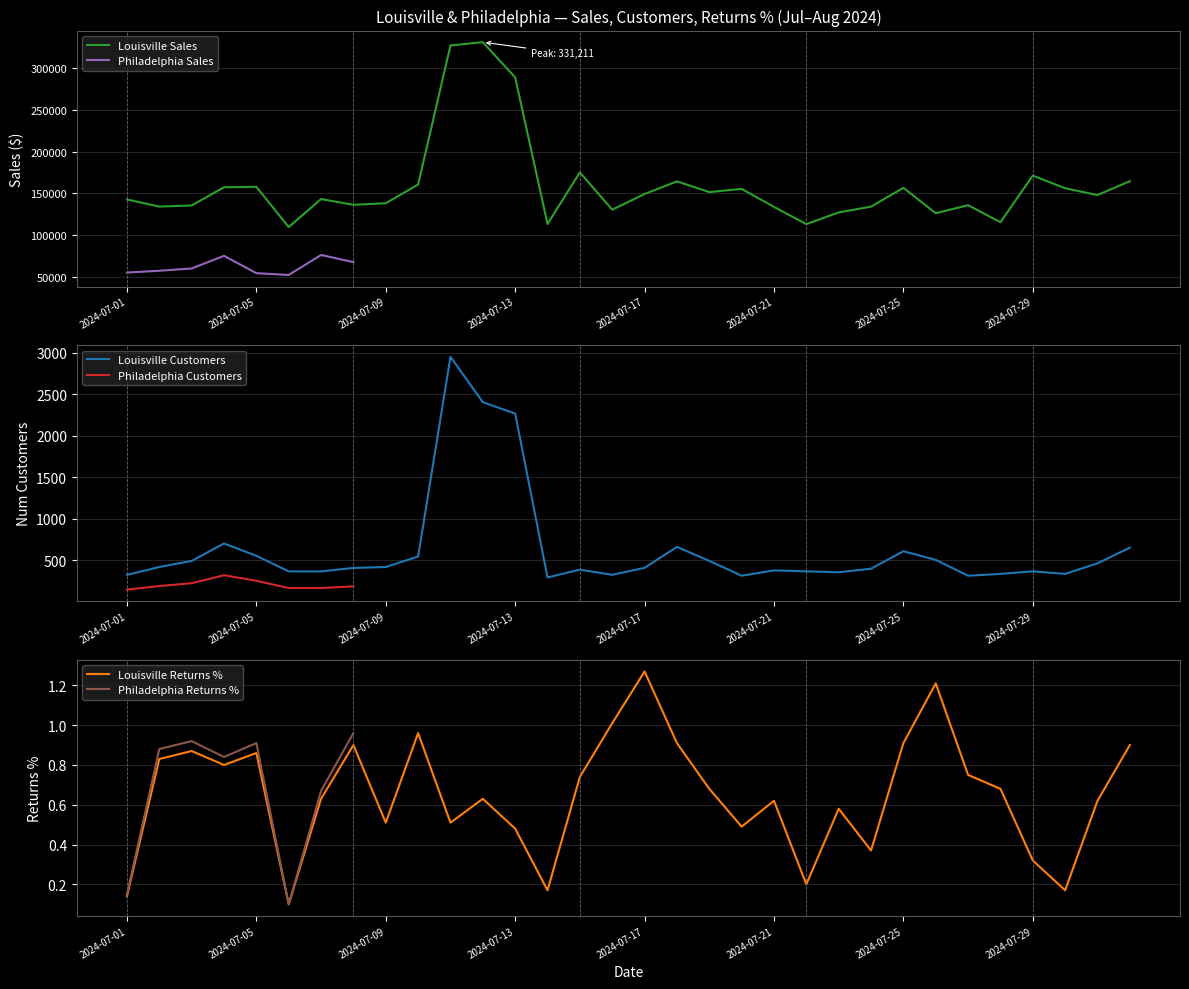

What is the value of the 23rd point from the left?

127131